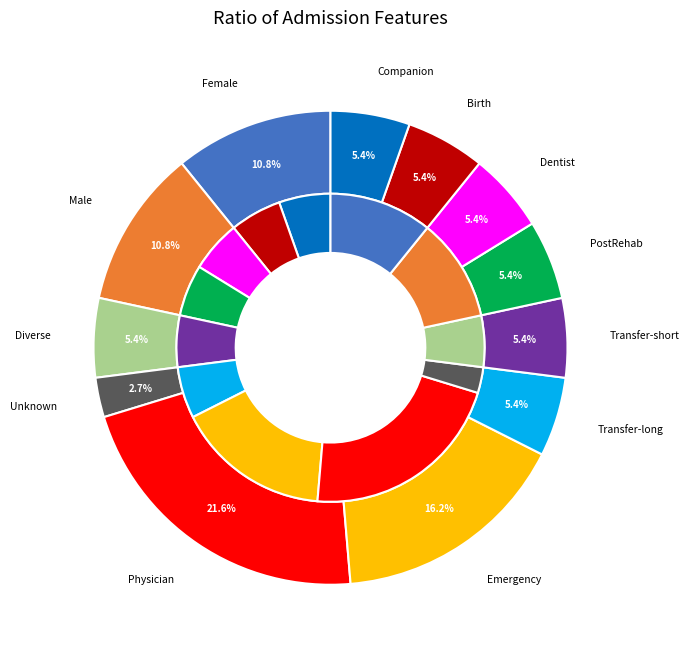

Does any single category account for the majority?

No